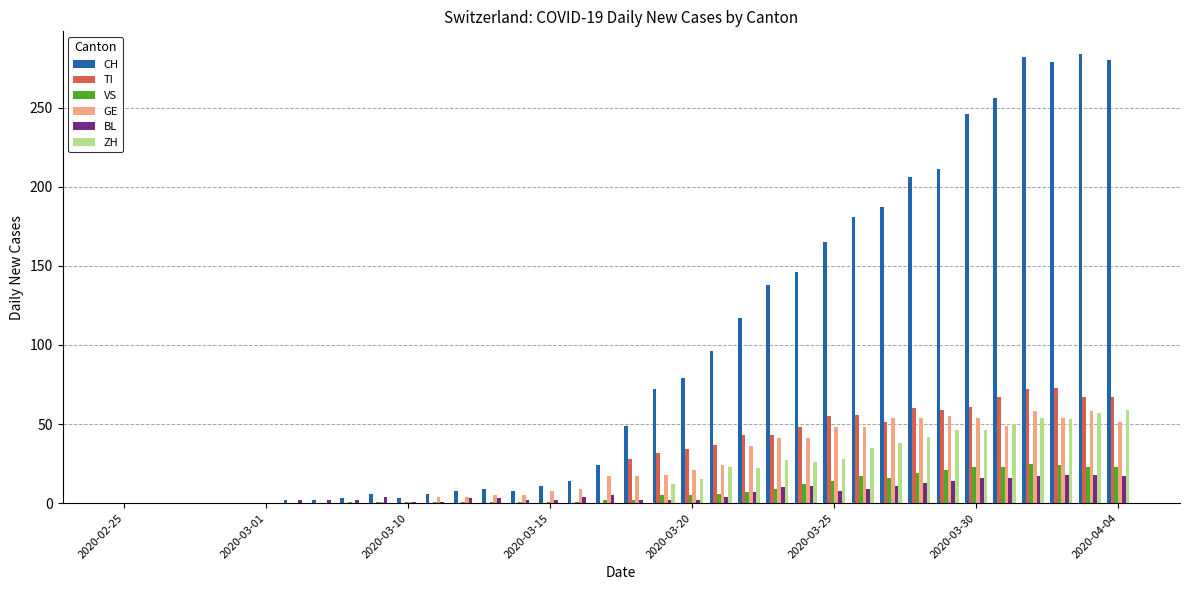

What is the maximum value for BL?

18